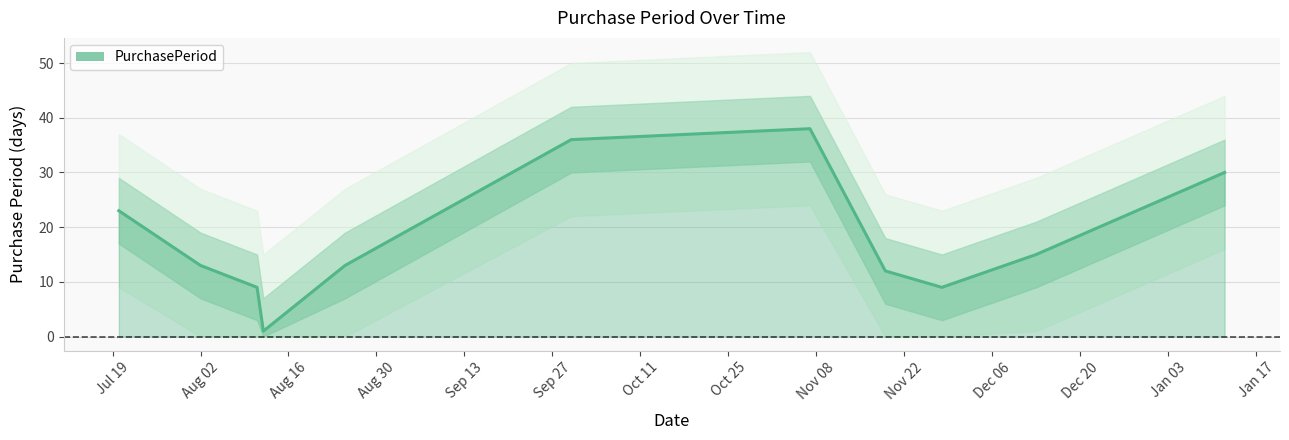

List the labels in order of value, largest first.

2016-11-07, 2016-09-30, 2017-01-12, 2016-07-20, 2016-12-13, 2016-08-02, 2016-08-25, 2016-11-19, 2016-08-11, 2016-11-28, 2016-08-12